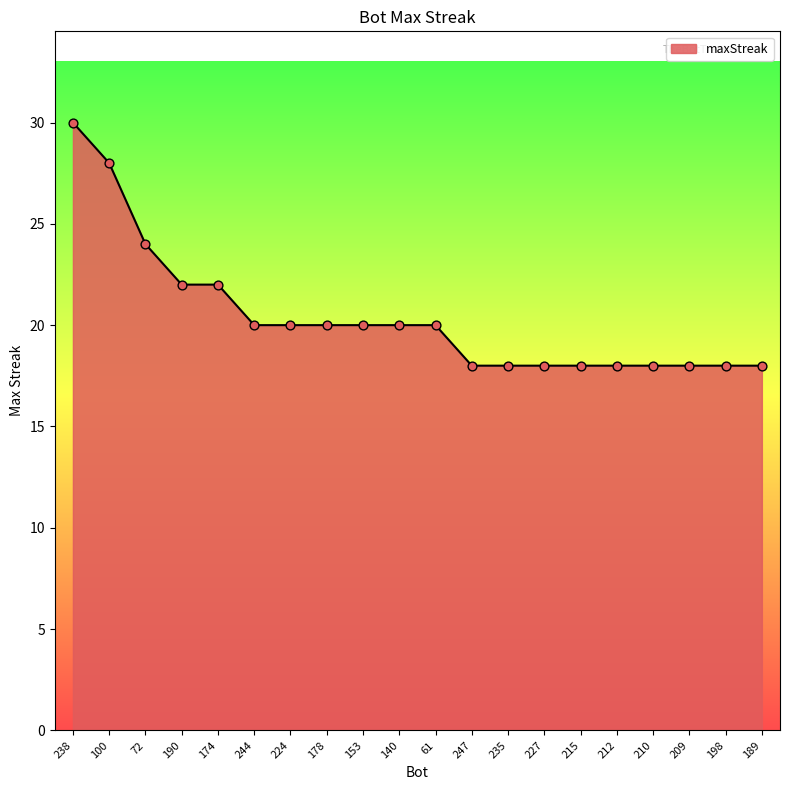

Approximately how many times larger is the value at 100 compared to 140?

1.4